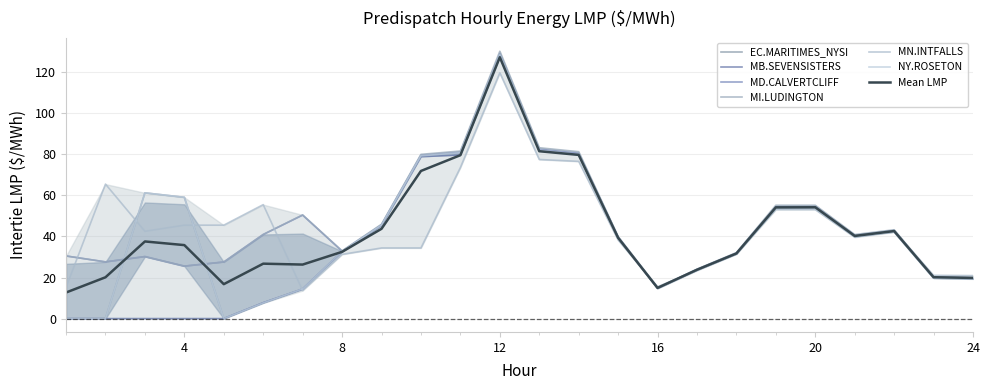

Which category has the highest value across all series?

12